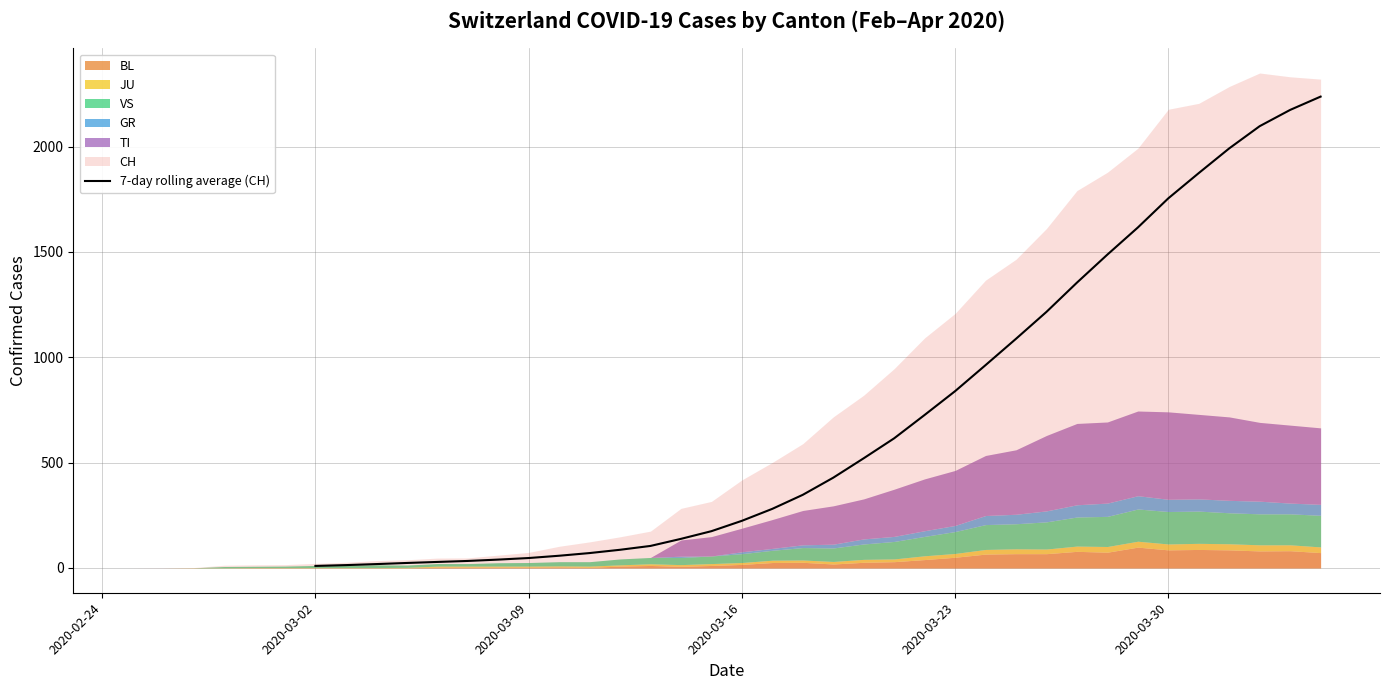

Reading left to right, extract all data points from this chart.

9.9	13.7	18.6	23.9	28.7	33.4	39.9	47.3	58.1	70.9	86.4	104.7	138.3	174.7	223.9	280.7	347.3	428.6	520.7	615.4	726.3	839.1	962.7	1087.7	1215.4	1354.1	1487.3	1615.9	1754.3	1874.1	1991.3	2096.7	2173.9	2237.0